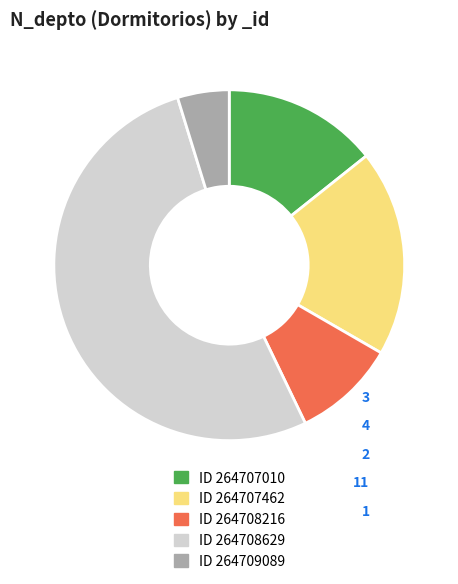

The ID 264708629 slice represents 65% of the pie. True or false?

False